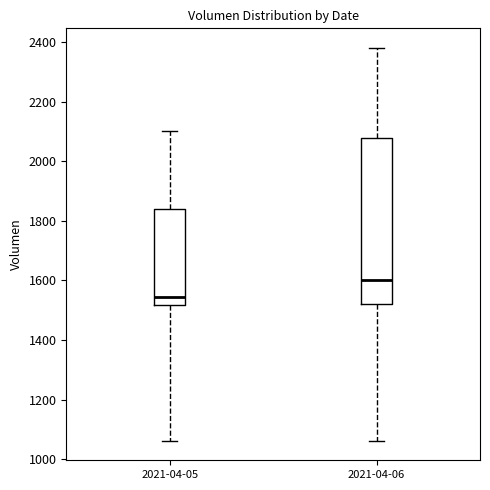

Reading left to right, read every box against the y-axis: the position of its median line, the range the box covers, and the ends of its whiskers. The values are not printed on the chart, so give them approximately, as read against the axis.

2021-04-05: median 1540, box 1520 to 1840, whiskers 1060 to 2100
2021-04-06: median 1600, box 1520 to 2080, whiskers 1060 to 2380